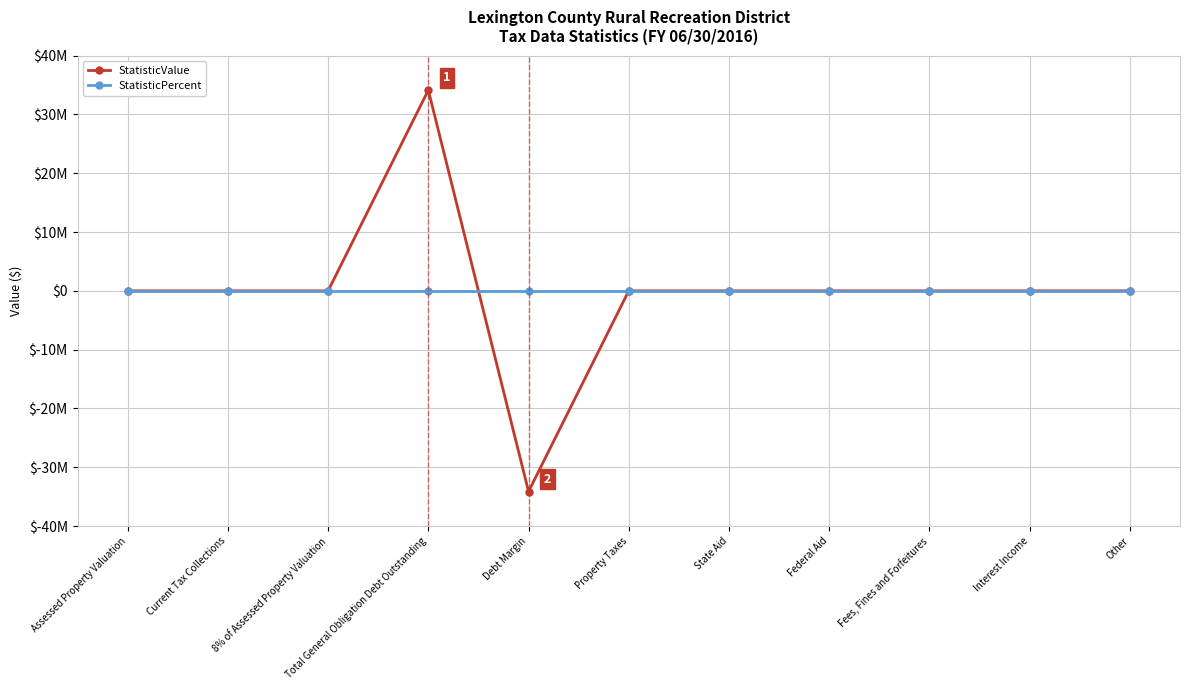

At which label is StatisticValue closest to 0?

Assessed Property Valuation